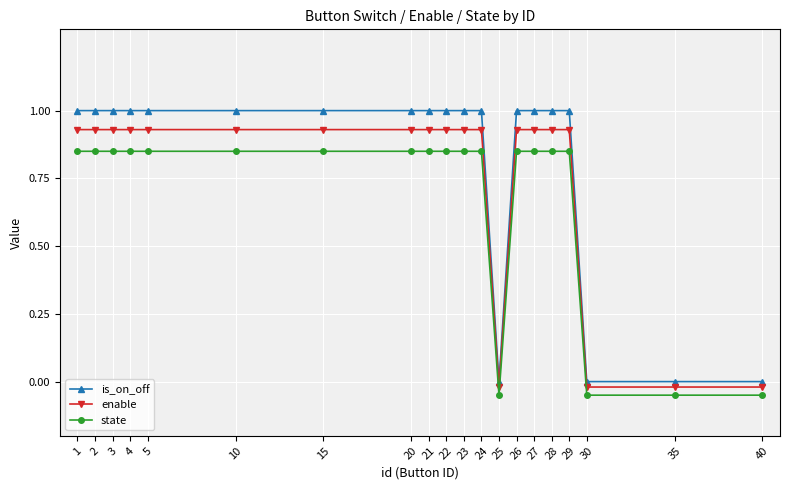

What is the value of the state point at the 16th from the left?

0.8